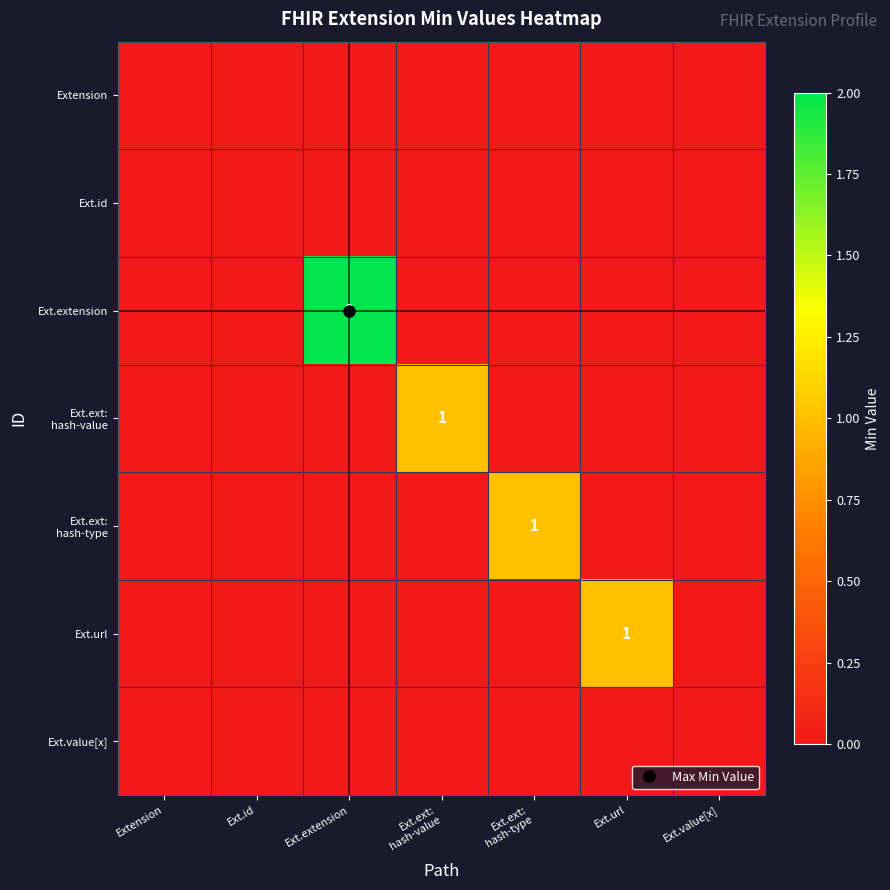

At which label does Ext.value[x] reach its minimum?

Extension